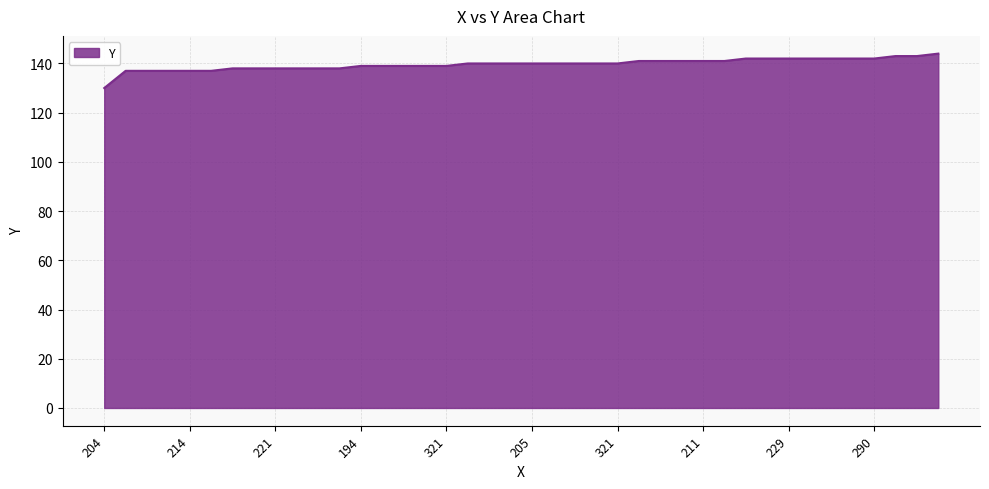

What is the maximum value shown in the chart?

144